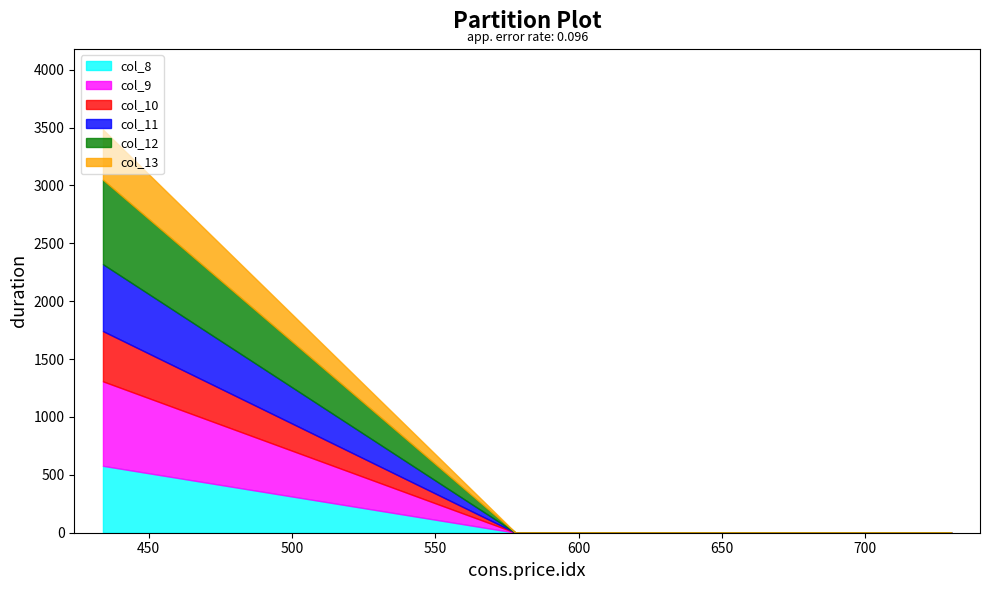

Which label corresponds to the largest value in the chart?

434